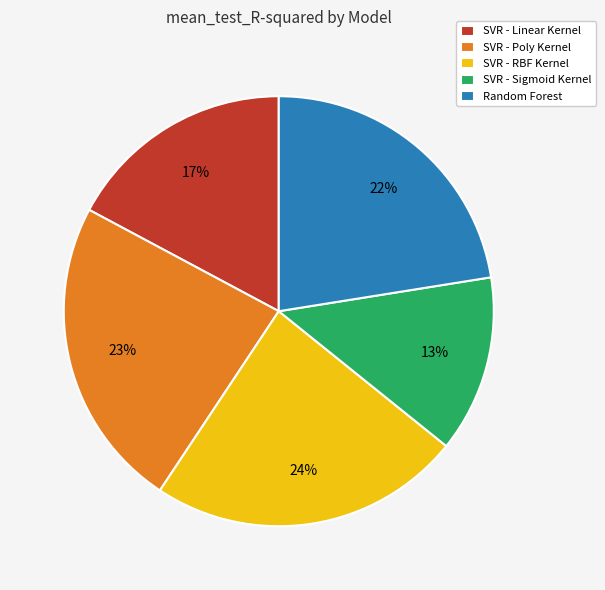

Is the sum of SVR - RBF Kernel and Random Forest greater than half?

No